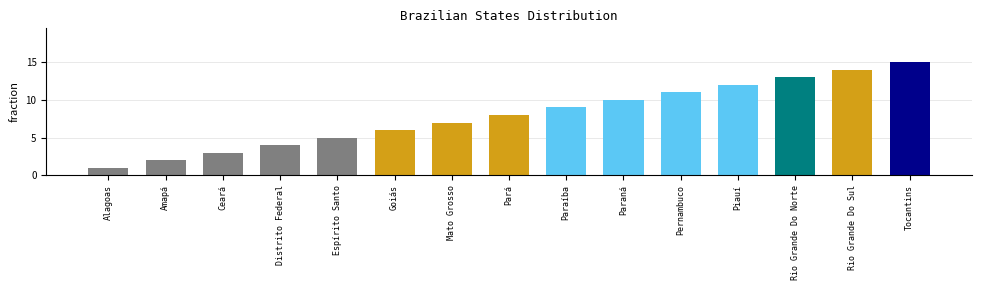

Reading left to right, extract all data points from this chart.

1	2	3	4	5	6	7	8	9	10	11	12	13	14	15